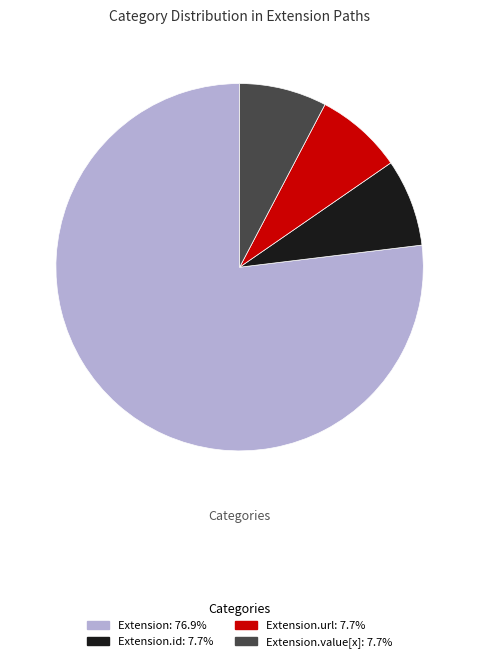

How many slices are in this pie chart?

4